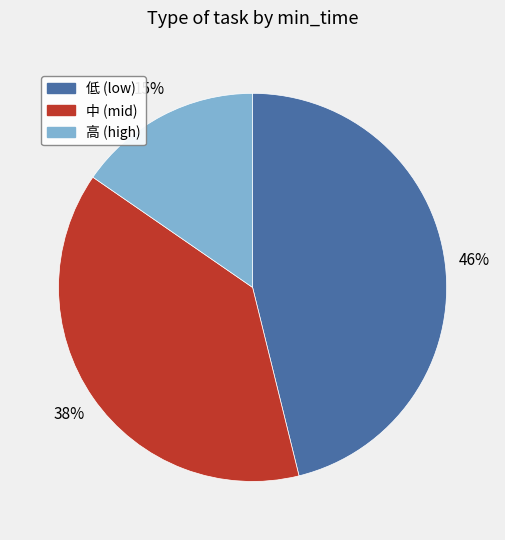

How many slices are in this pie chart?

3